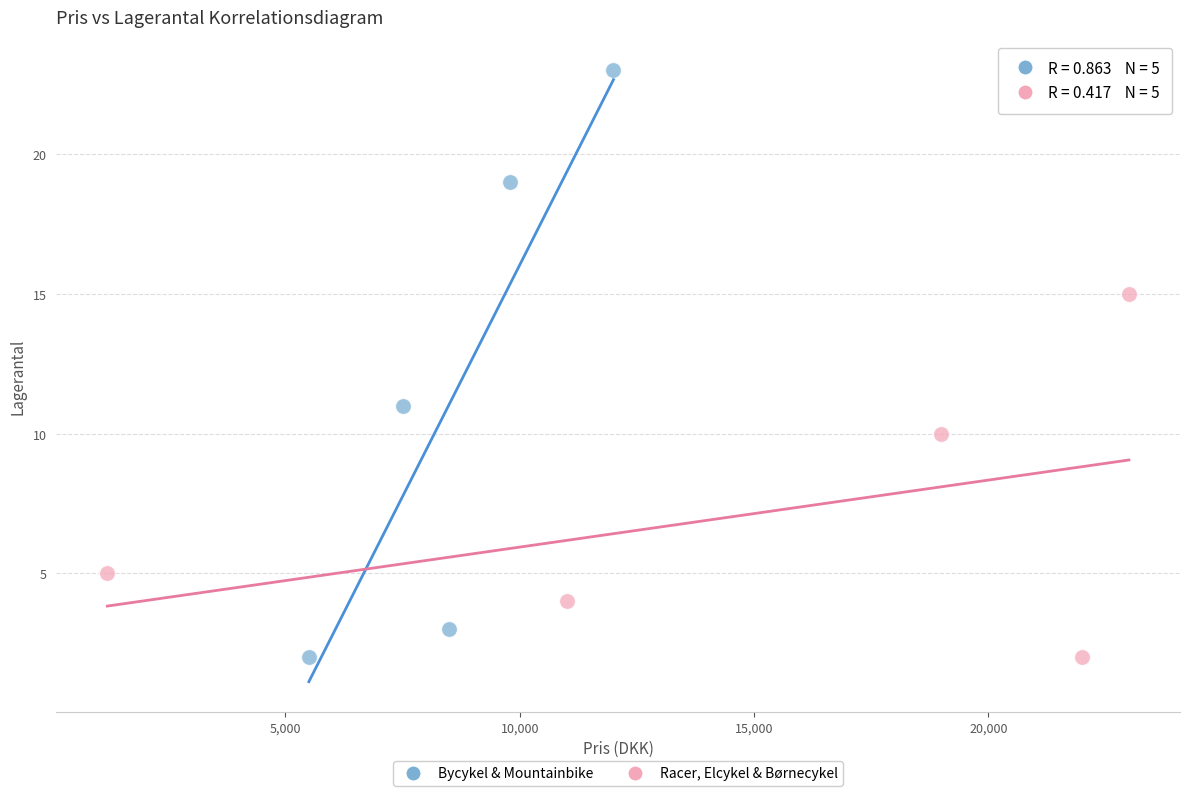

Which series has the widest spread of Y values?

Bycykel & Mountainbike